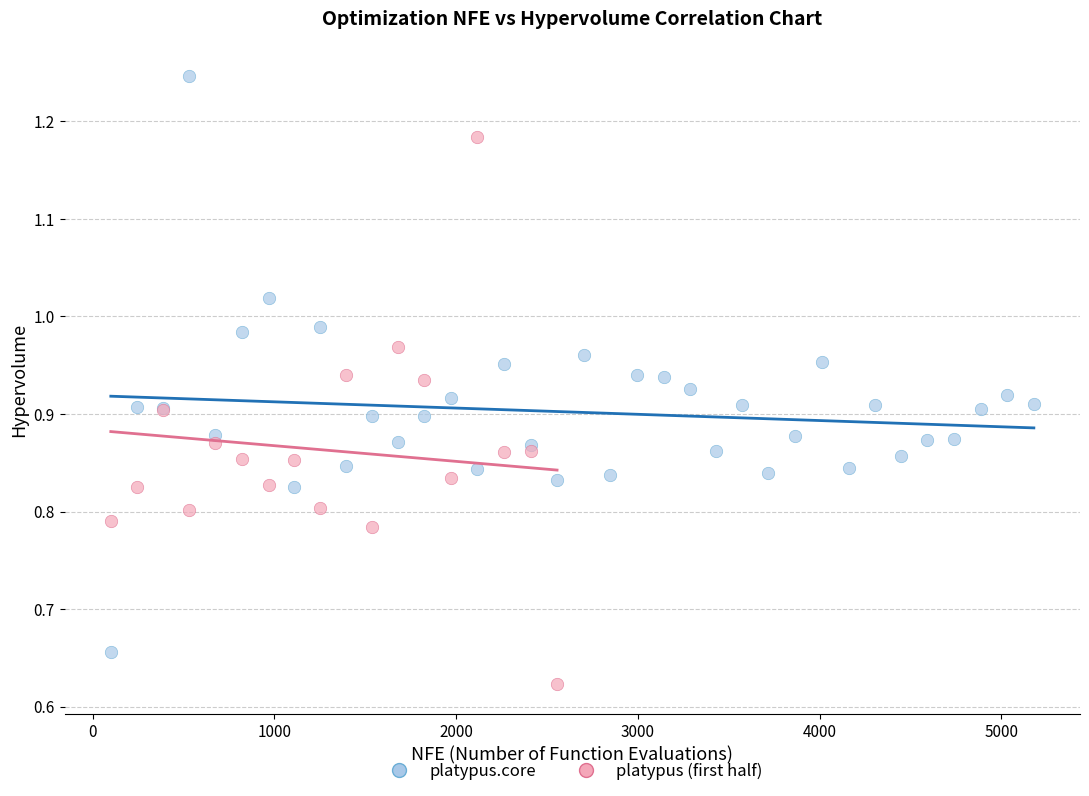

Which series reaches the minimum Y coordinate?

platypus (first half)